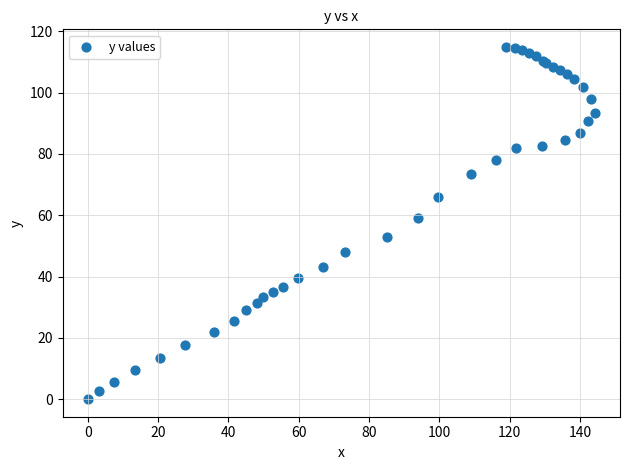

What Y value in the scatter plot is closest to 57?

59.0